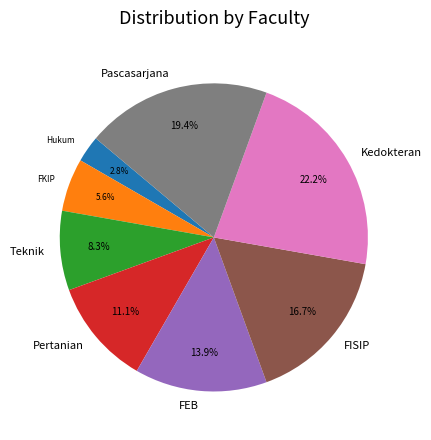

To the nearest percent, what percentage of the pie is FKIP?

6%